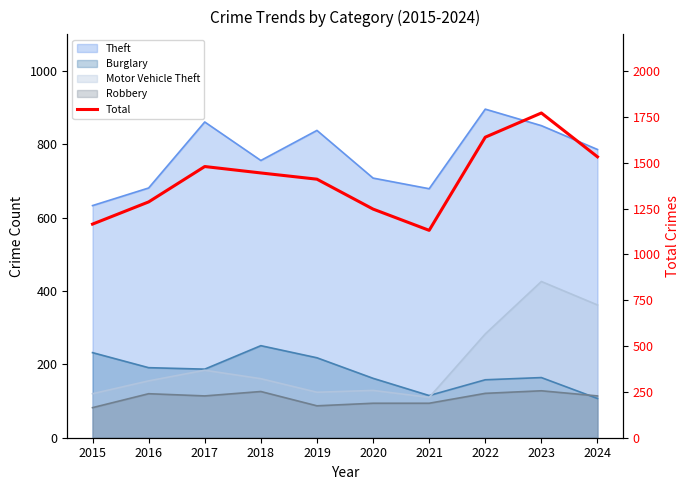

Which category has the lowest value across all series?

2021